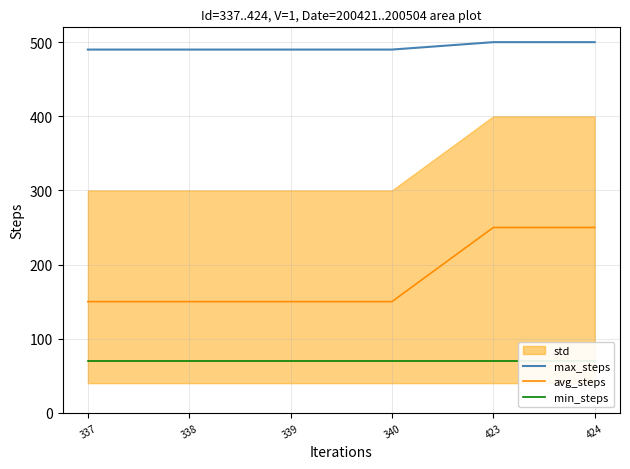

Which series has the largest total across all categories?

max_steps